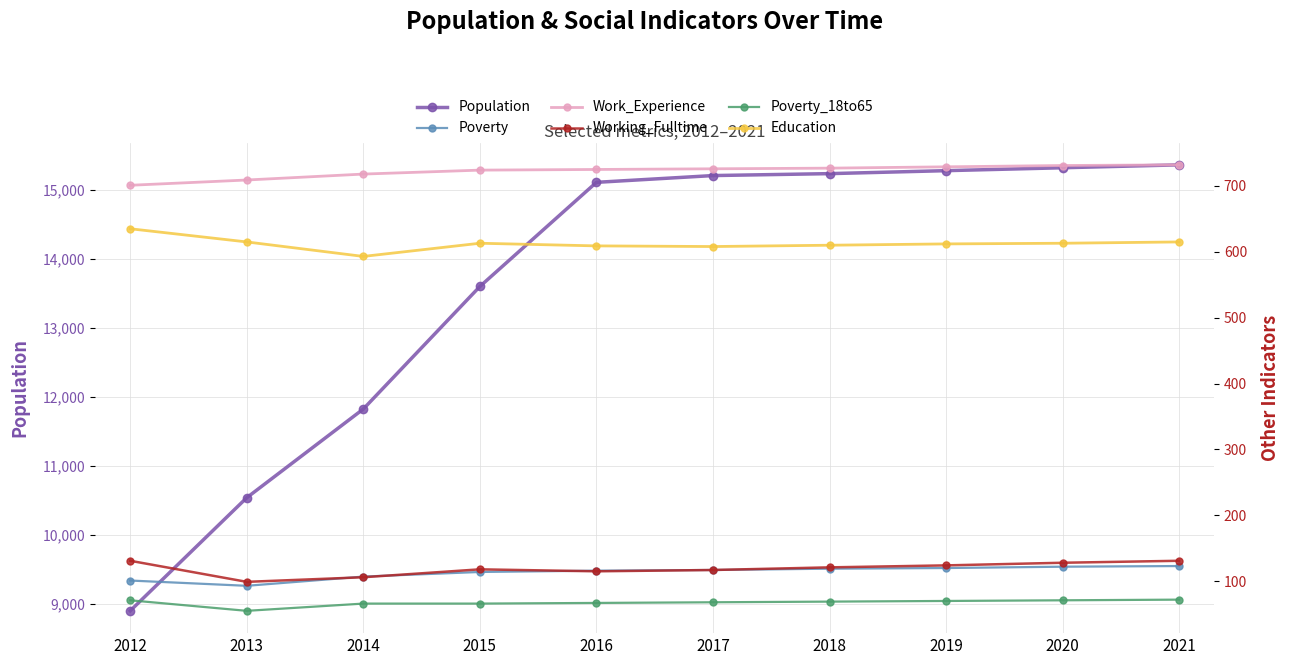

The value of Education at 2019 is 612. True or false?

True